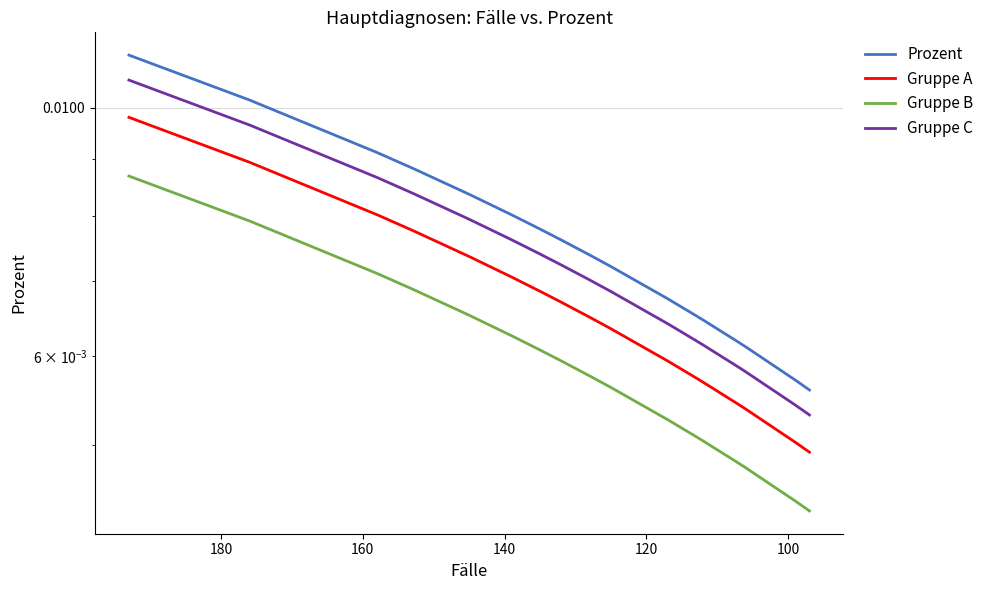

Which series has the widest spread of values?

Prozent